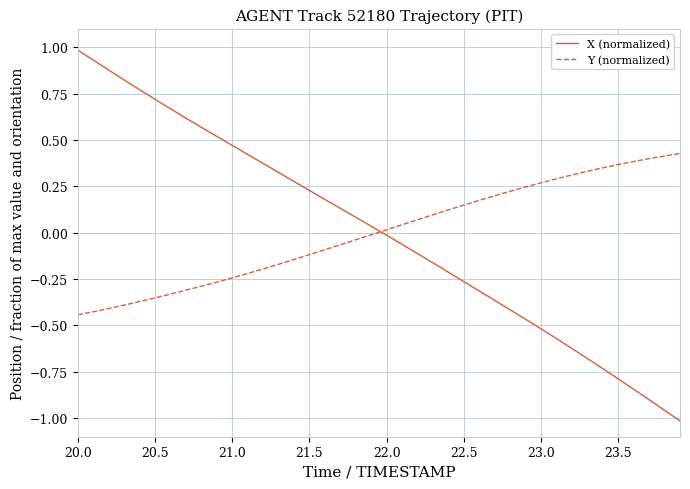

Which series has the widest spread of values?

X (normalized)